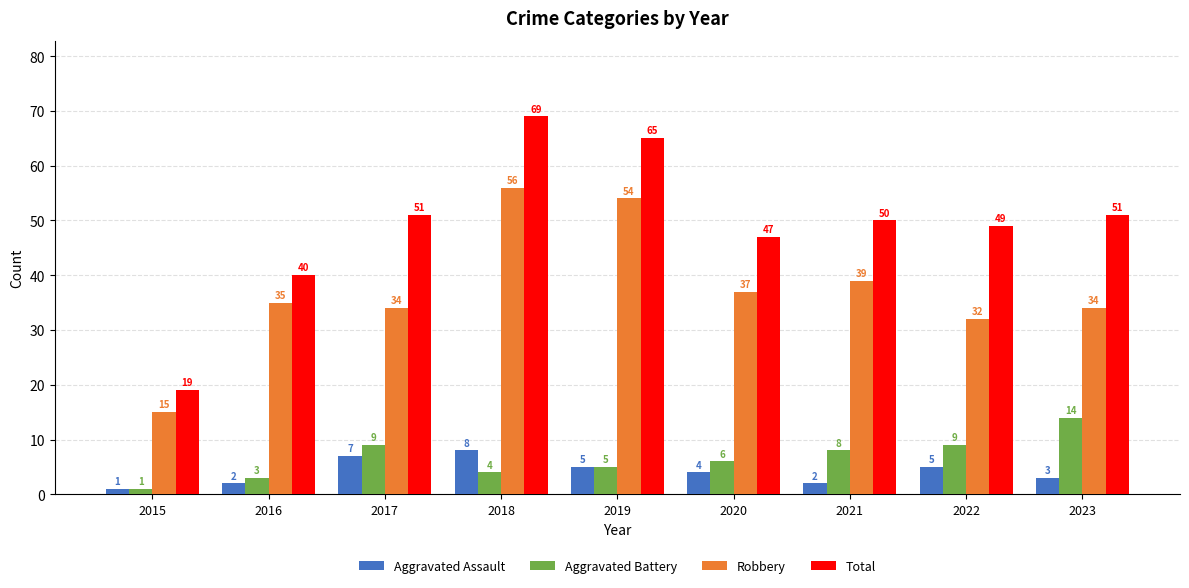

Read the Robbery value at 2015, to the nearest 5.

15